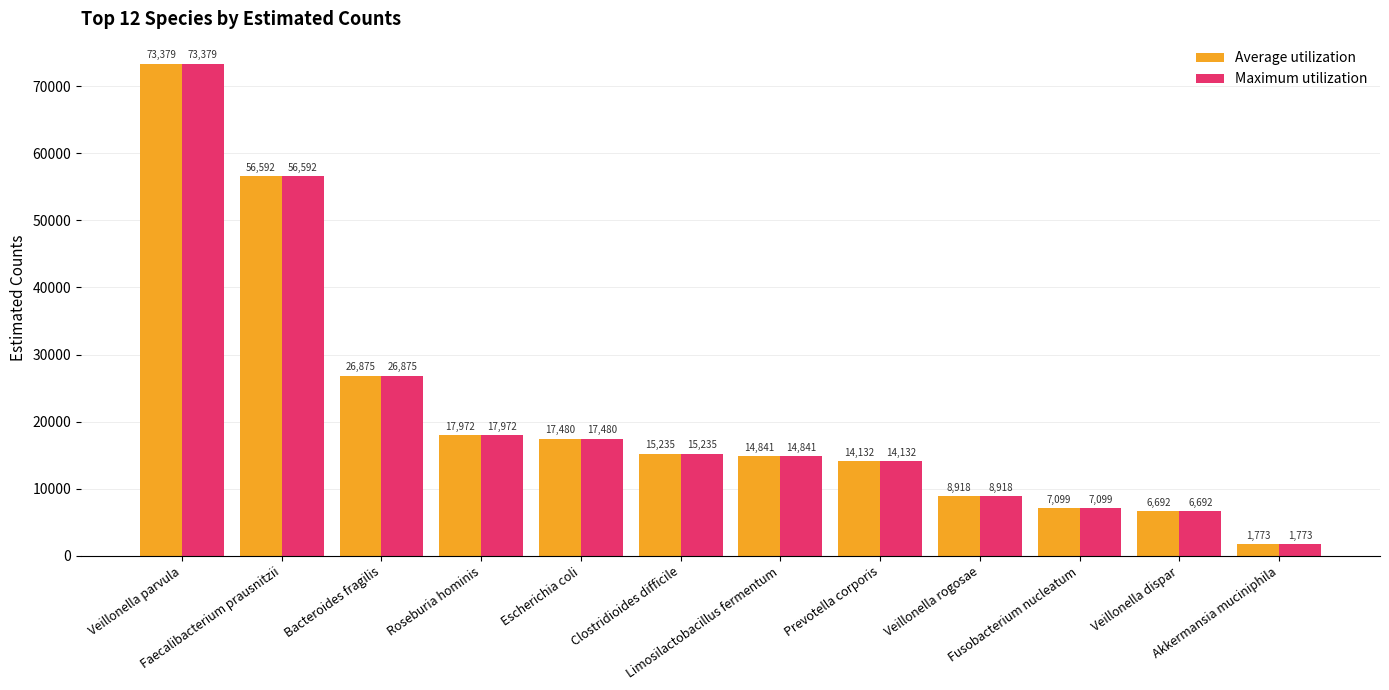

What is the difference between the second highest and minimum values in the Average utilization series?

54819.0